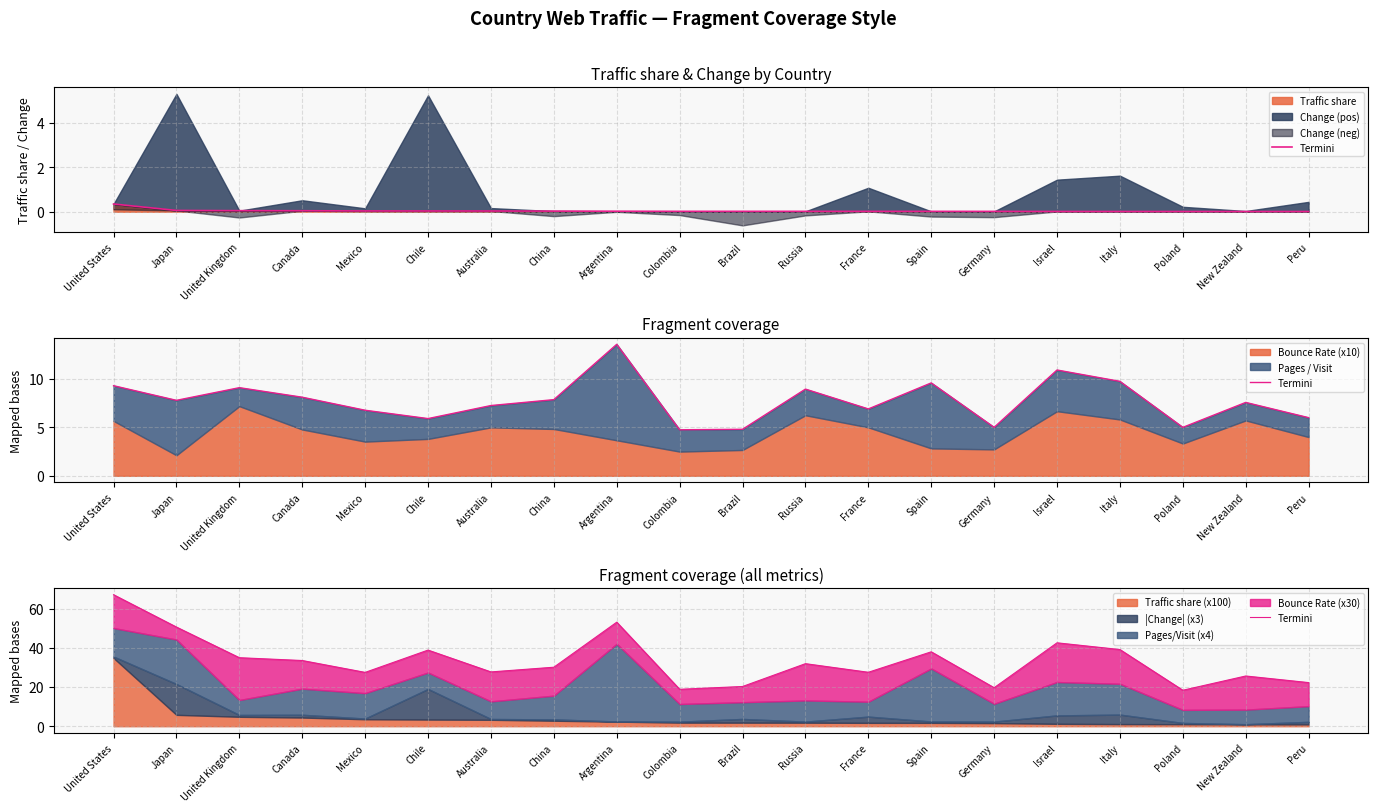

Reading left to right, extract all data points from this chart.

67.0	50.5	34.9	33.5	27.4	38.8	27.7	30.1	53.0	18.8	20.2	31.9	27.5	37.9	19.6	42.5	39.1	18.3	25.6	22.2